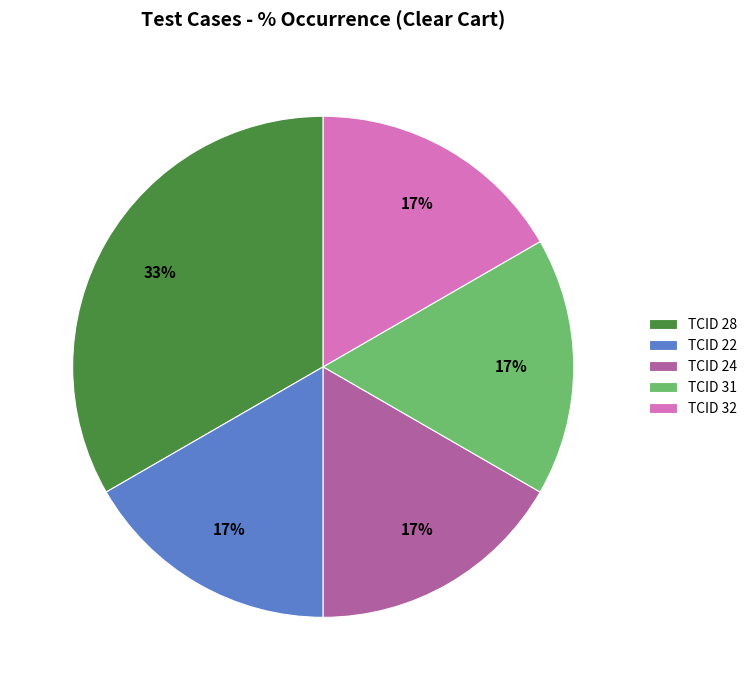

Does any single category account for the majority?

No